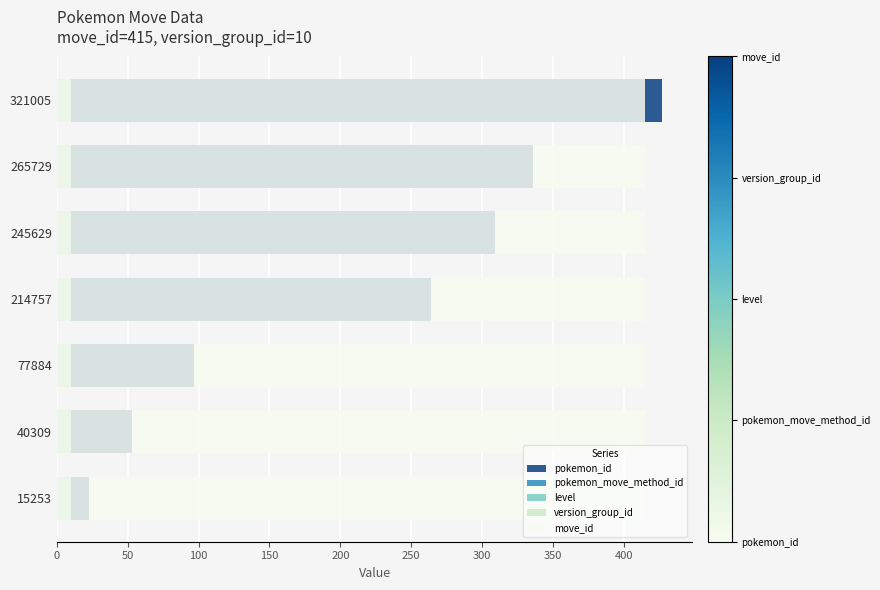

Between 214757 and 15253, which is larger?

214757